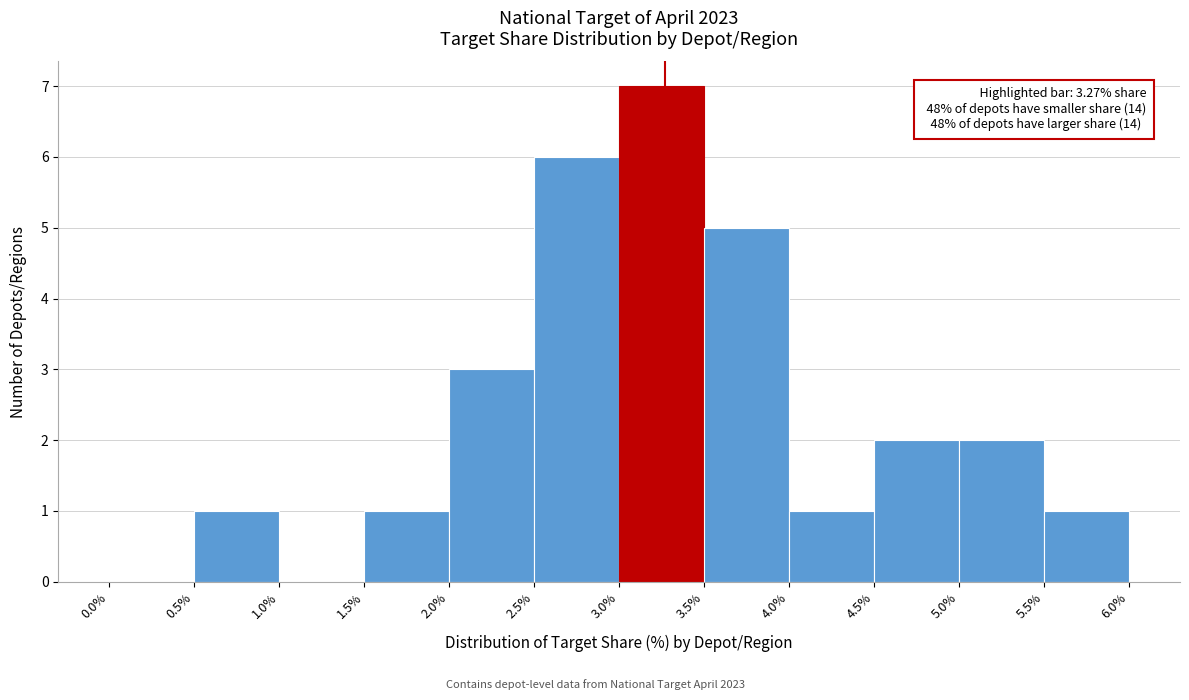

Which range on the x-axis has the tallest bar?

3.0% to 3.5%